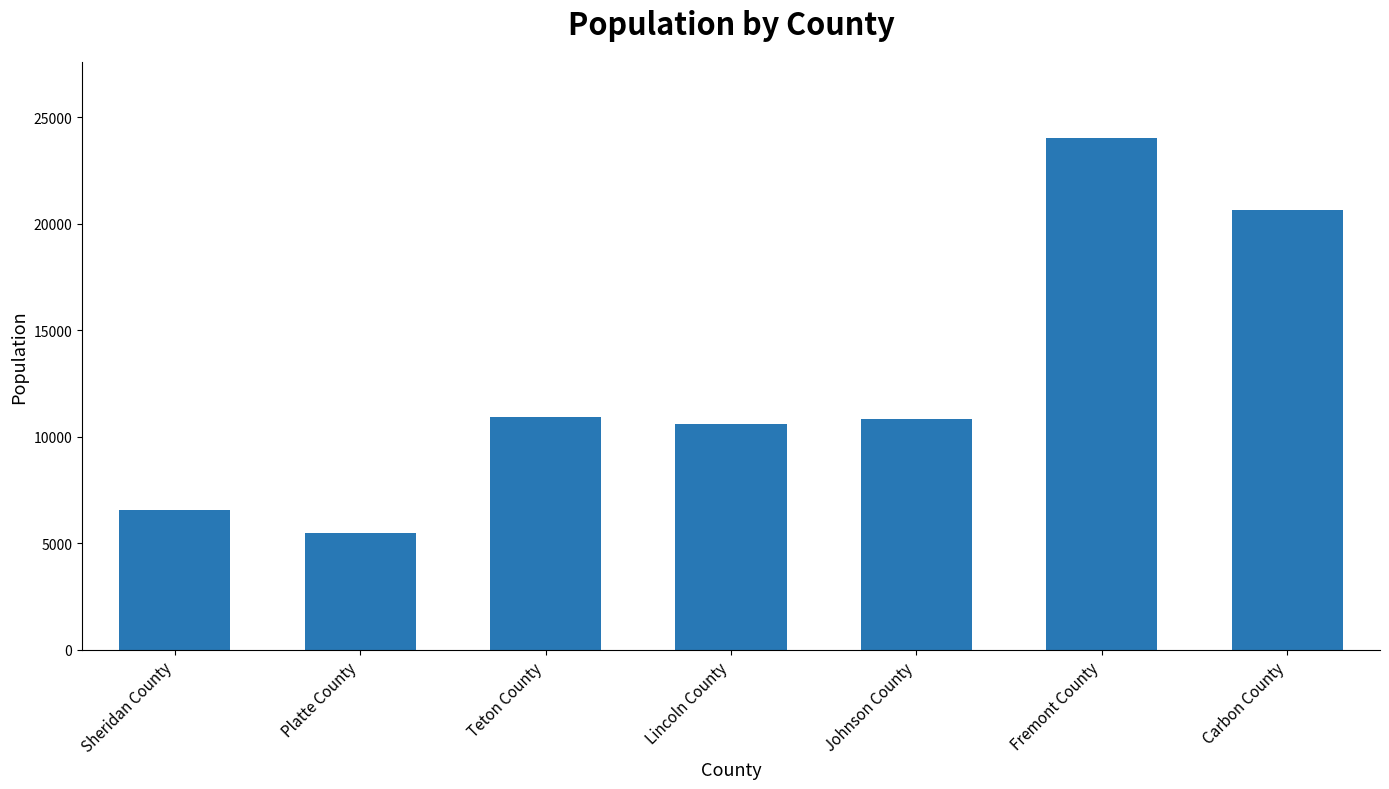

What is the change in value from Johnson County to Carbon County?

+9815